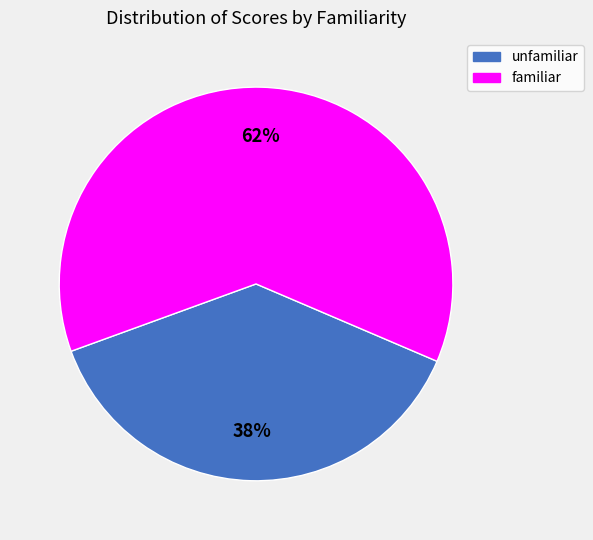

The unfamiliar slice represents 38% of the pie. True or false?

True